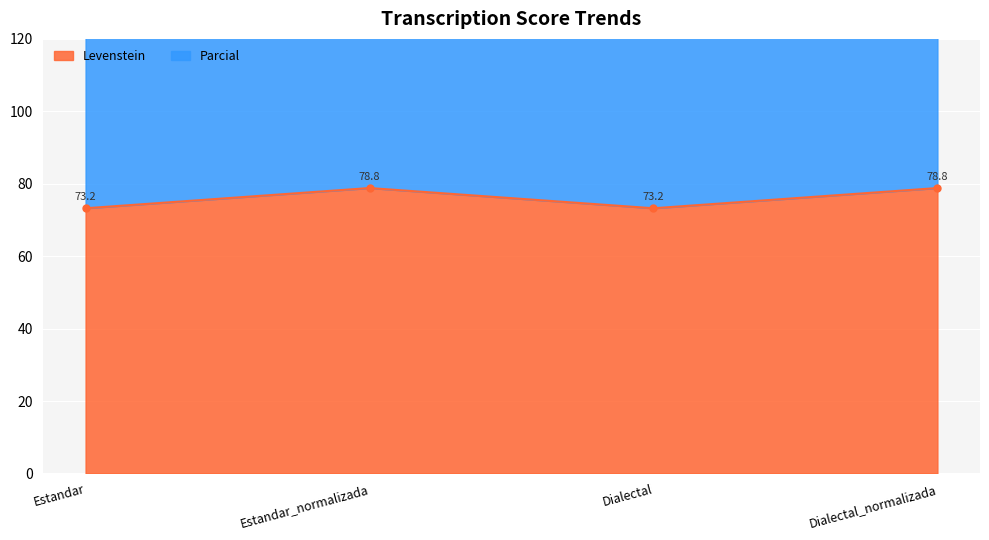

True or false: Levenstein and Parcial cross at least once.

False